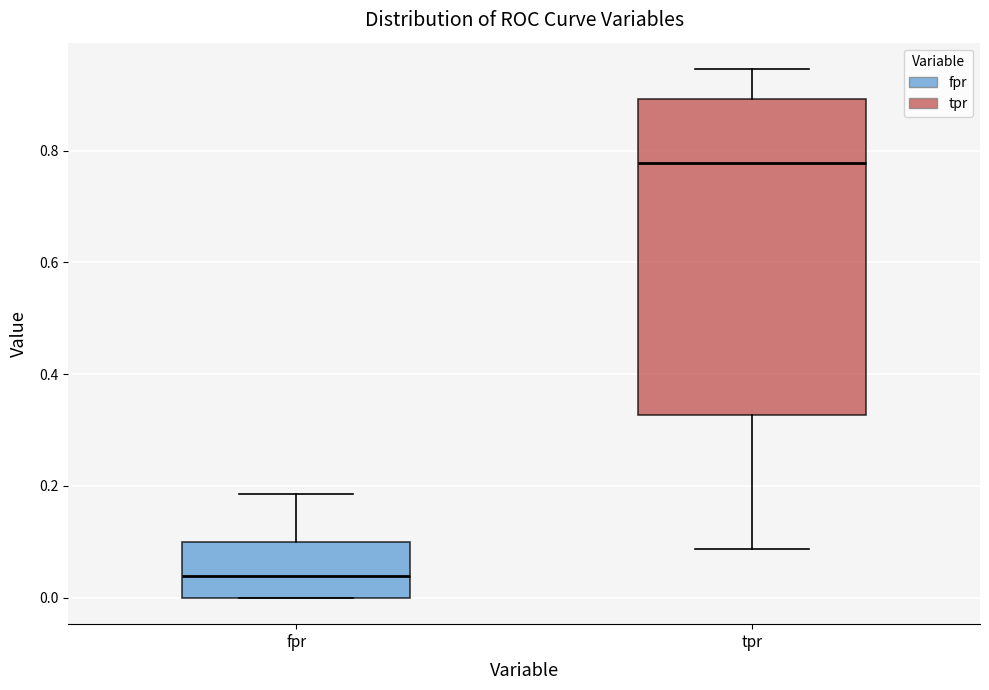

Comparing the boxes themselves (not the whiskers), which one is the tallest?

tpr